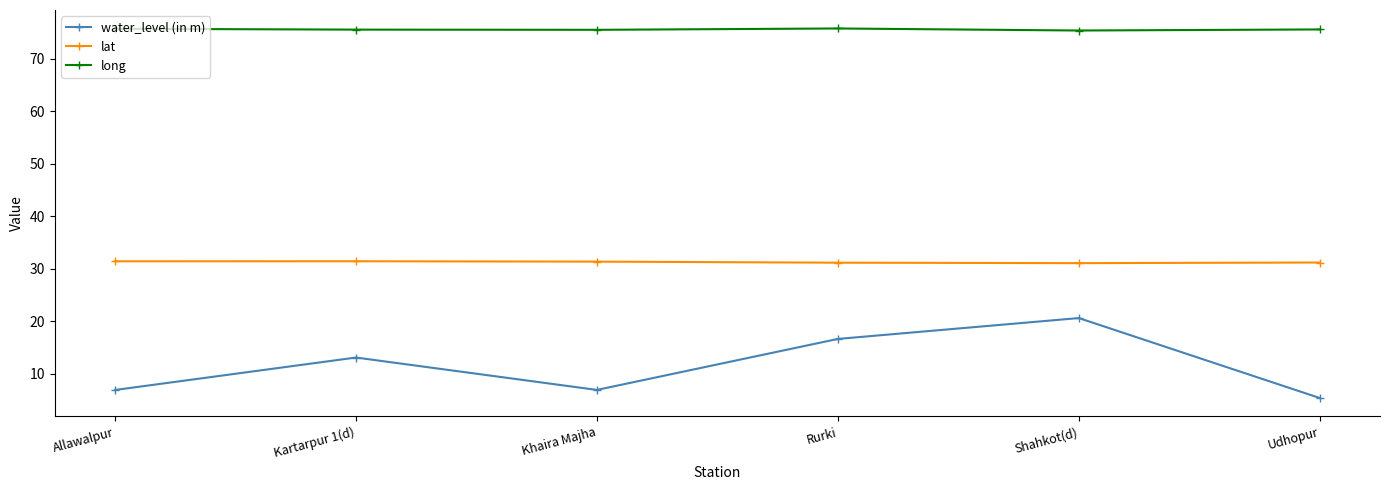

What is the minimum value shown in the chart?

5.4